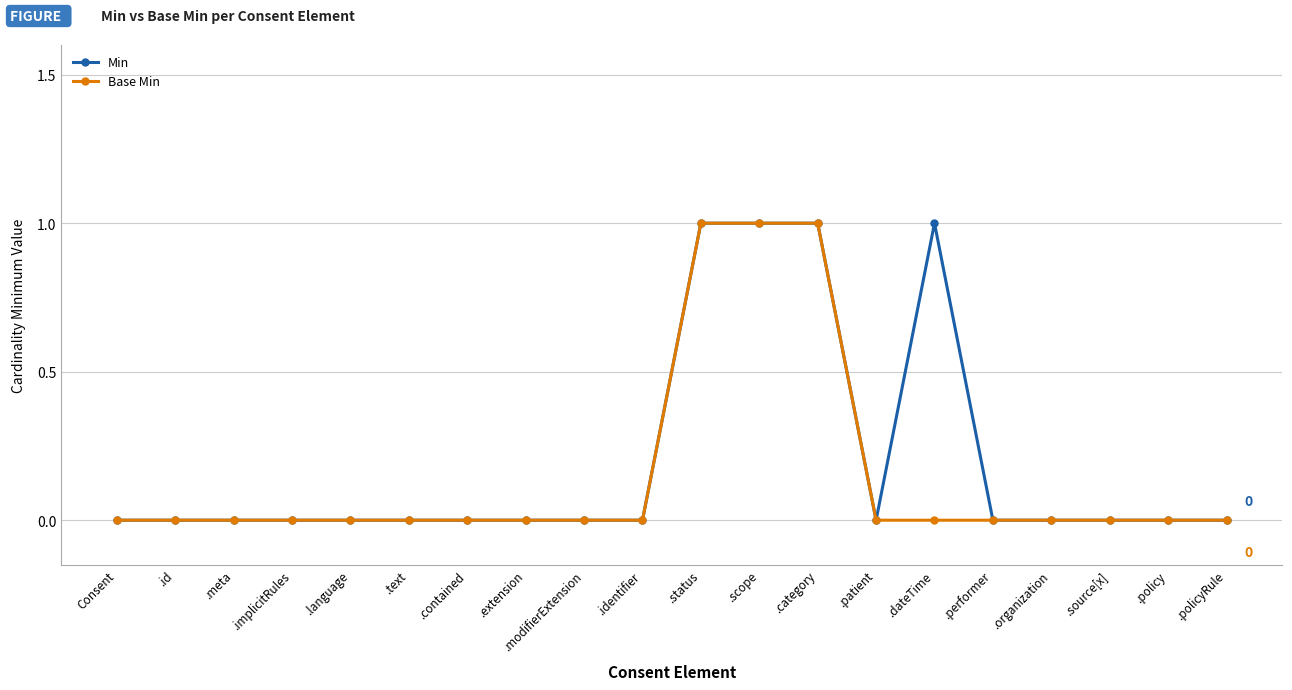

The Base Min series shows 0 at .category. True or false?

False